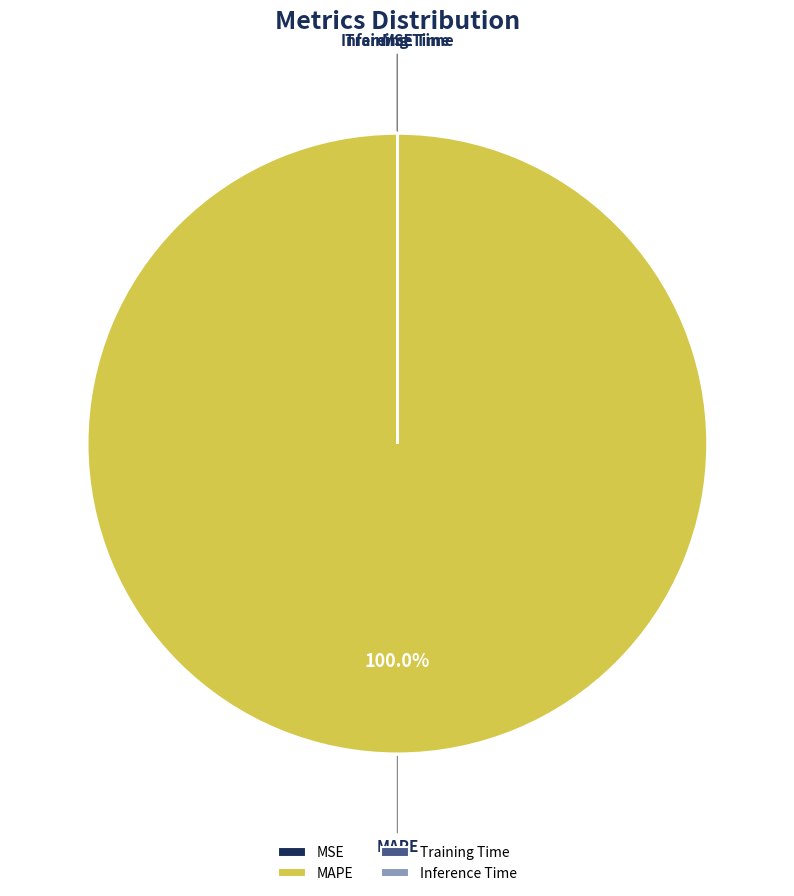

Is there a majority slice in this chart?

Yes